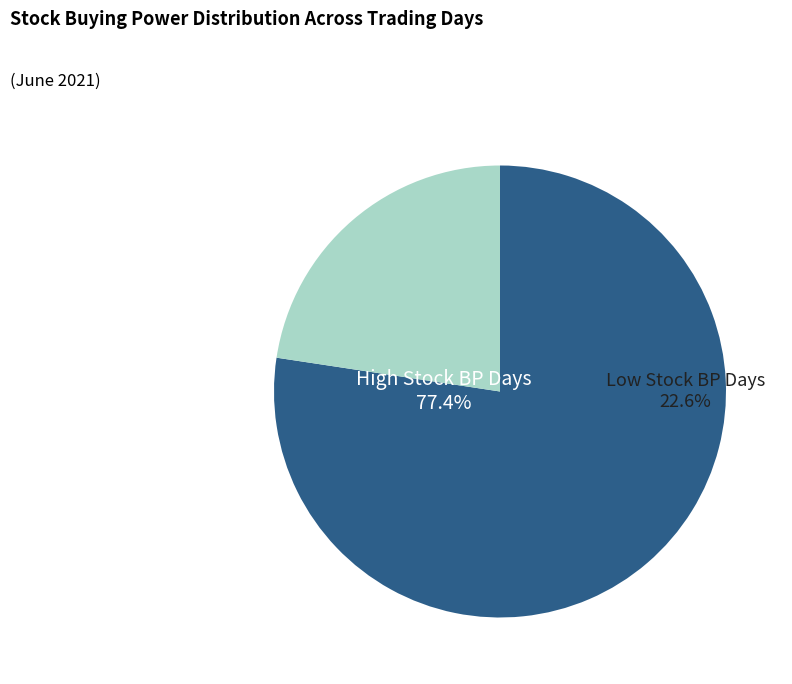

Is it true that 2021-06-02 is 1% of the pie?

False